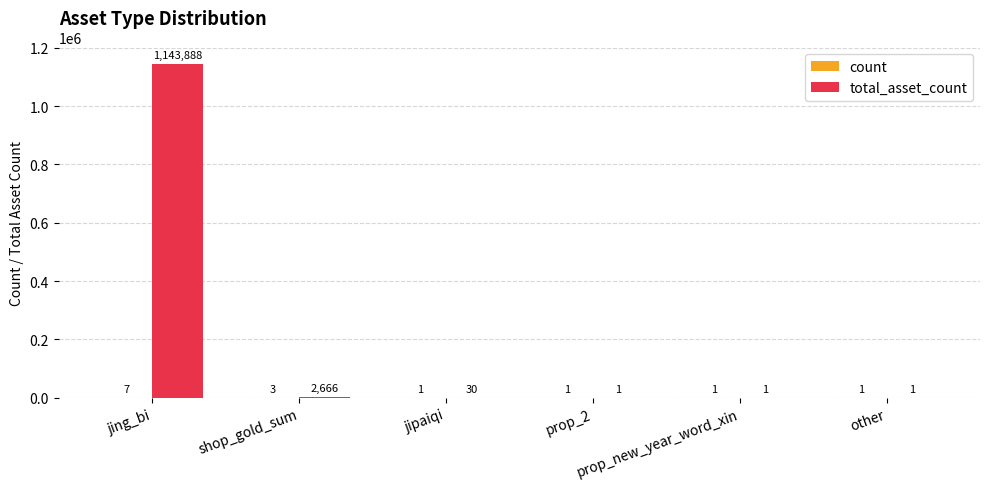

What is the greatest value displayed?

1143888